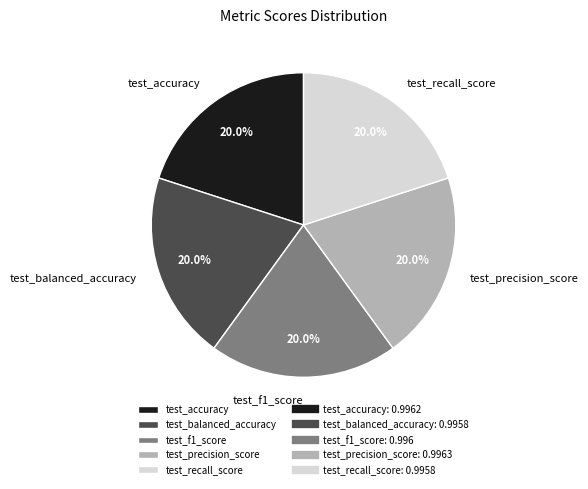

The test_f1_score slice represents 20% of the pie. True or false?

True